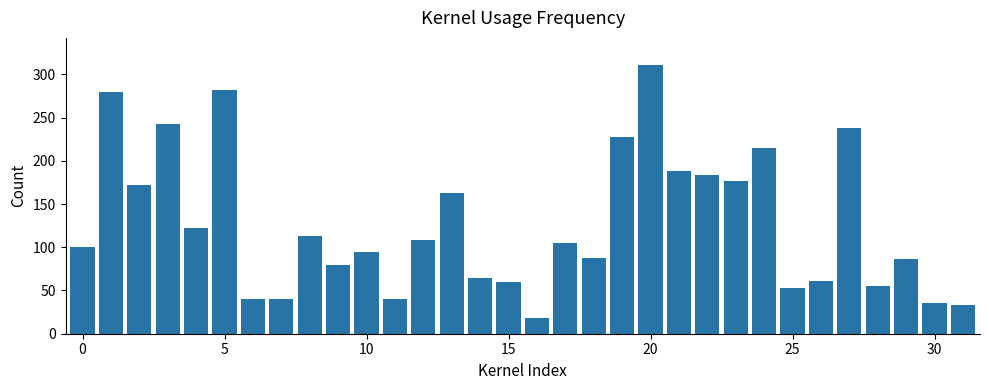

What is the value of the 11th bar from the left?

94